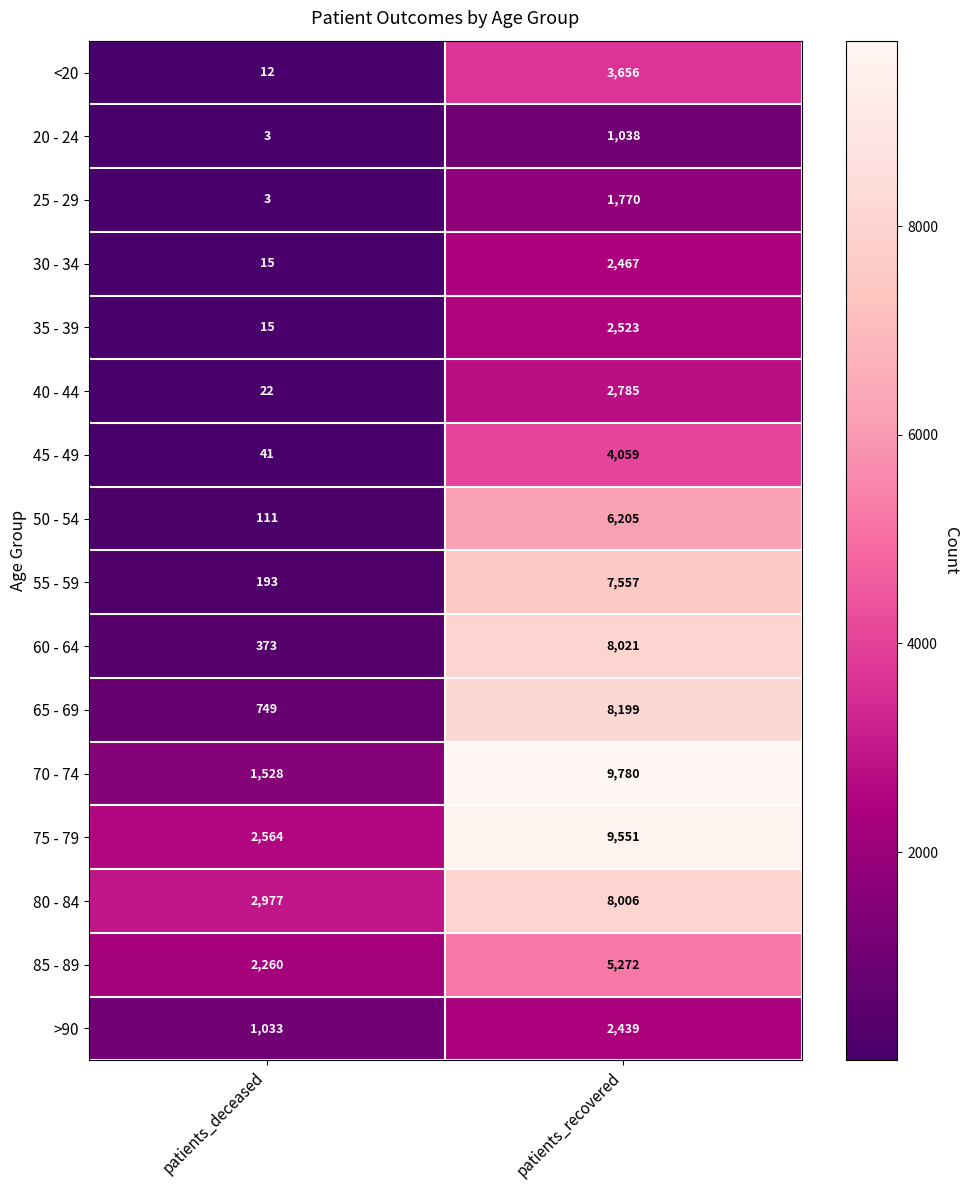

Rank the categories by 75 - 79 value from lowest to highest.

patients_deceased, patients_recovered